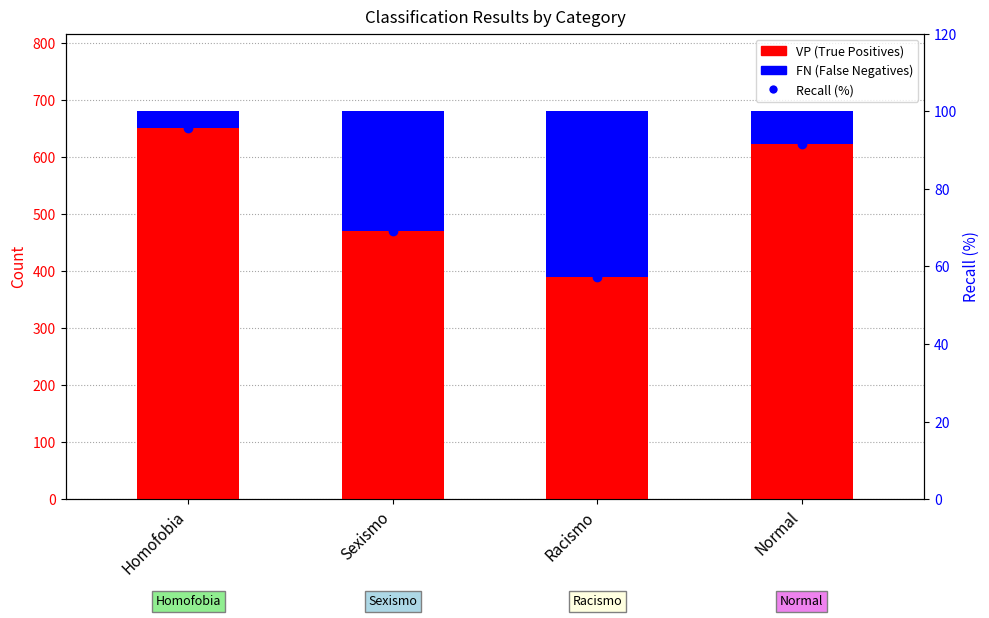

How many values in the VP (True Positives) series exceed 622?

1